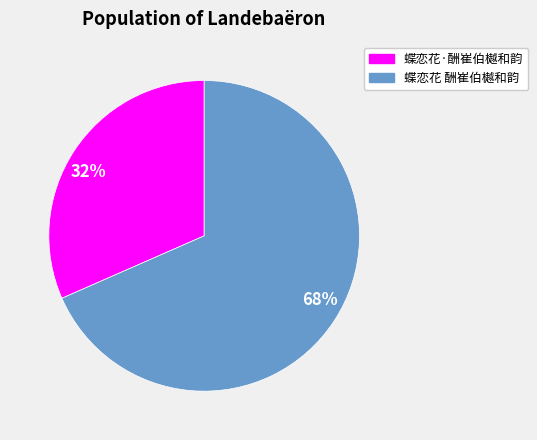

Does 68% account for over 50% of the chart?

Yes